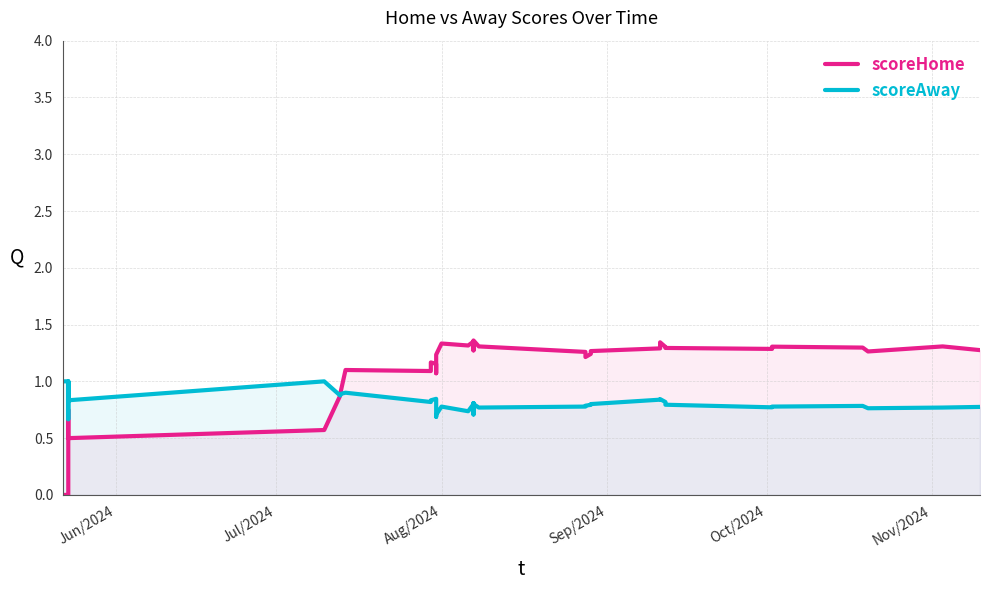

List the series in order of their overall mean, lowest first.

scoreAway, scoreHome